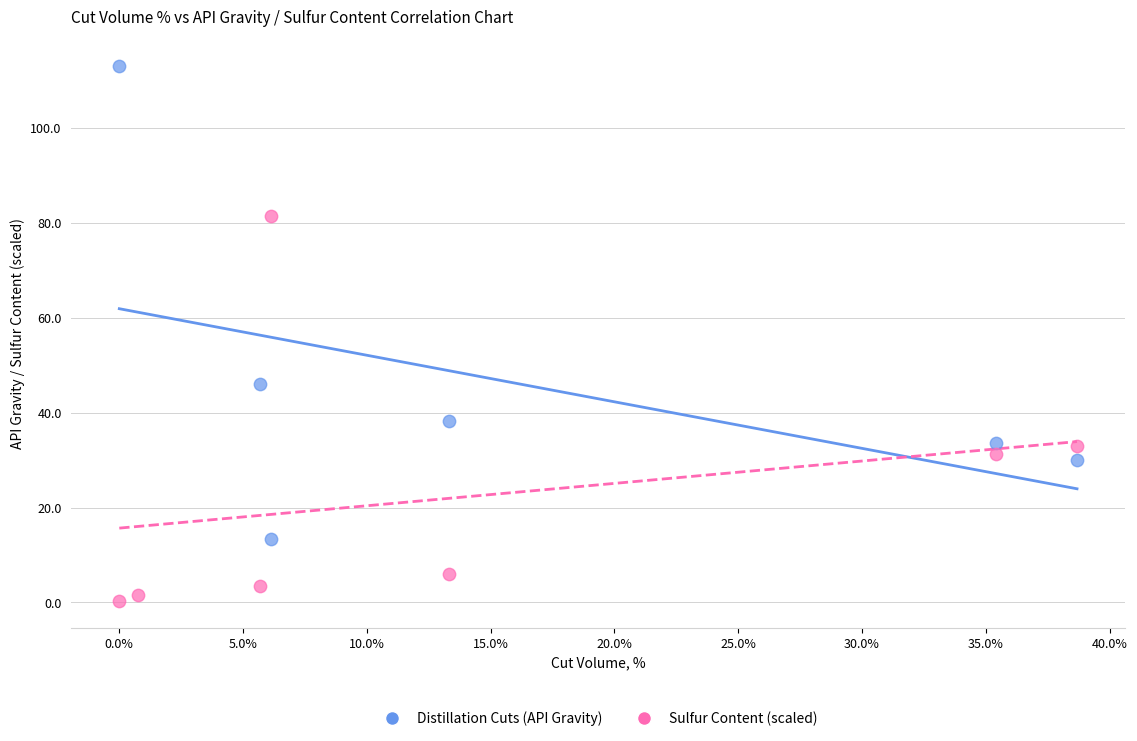

Which series reaches the maximum Y coordinate?

Distillation Cuts (API Gravity)